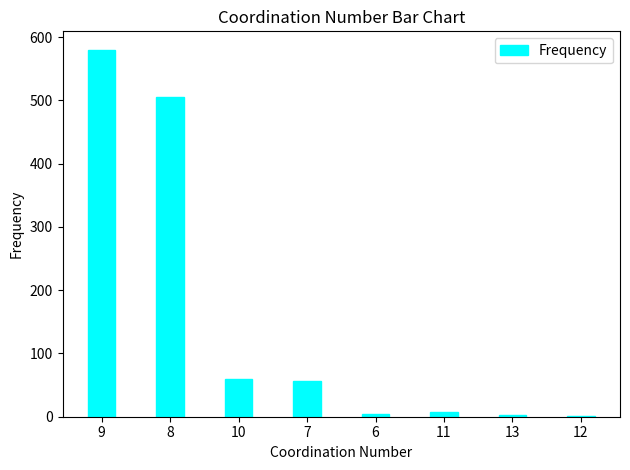

What is the difference between the values at 10 and 11?

53